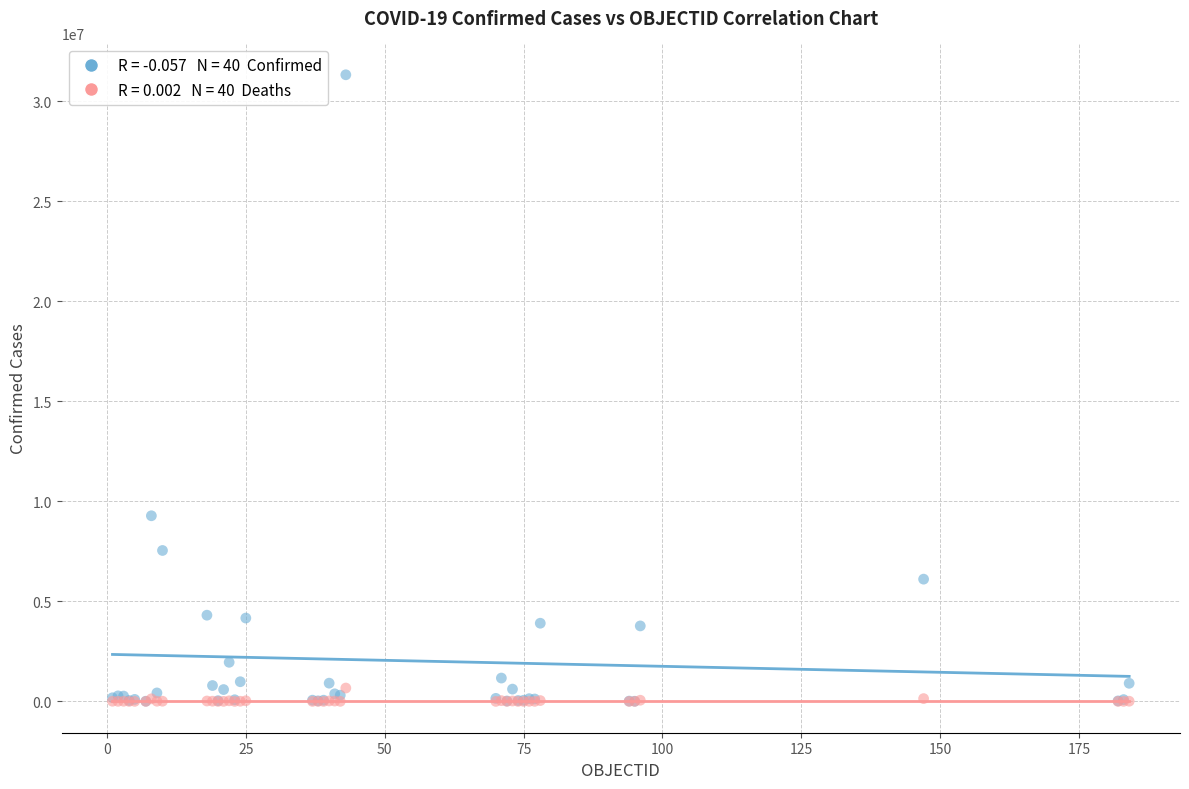

Across all series, what Y value is closest to 15657899?

9276618